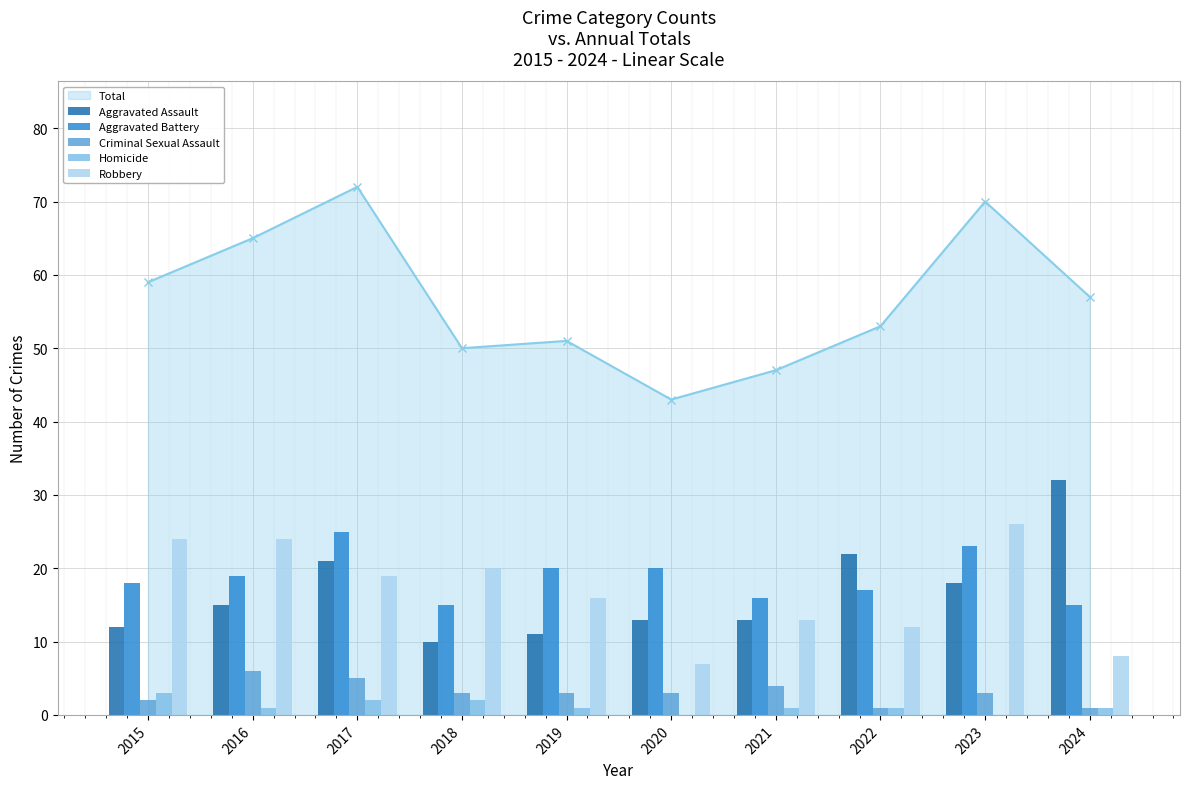

How many categories are shown in the chart?

10